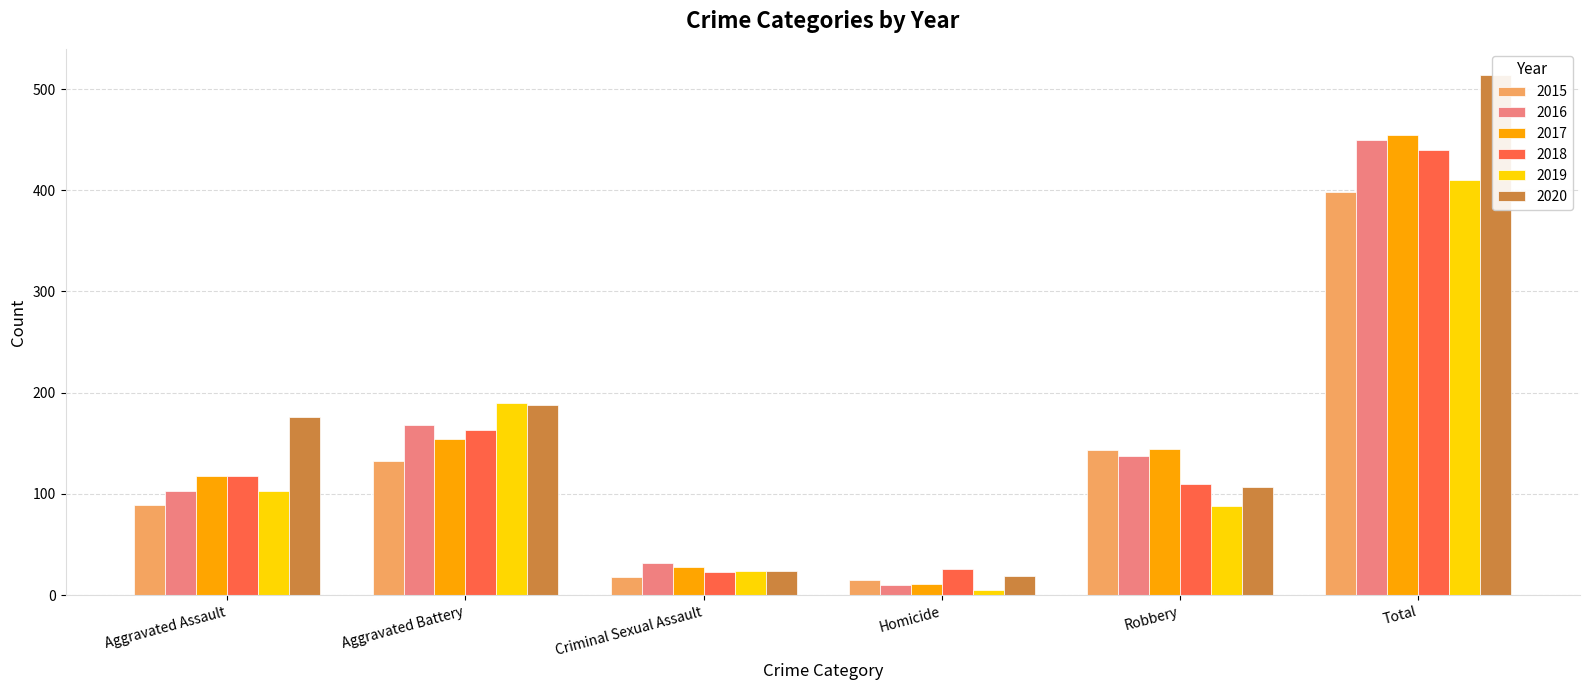

How many data points does each series have?

6